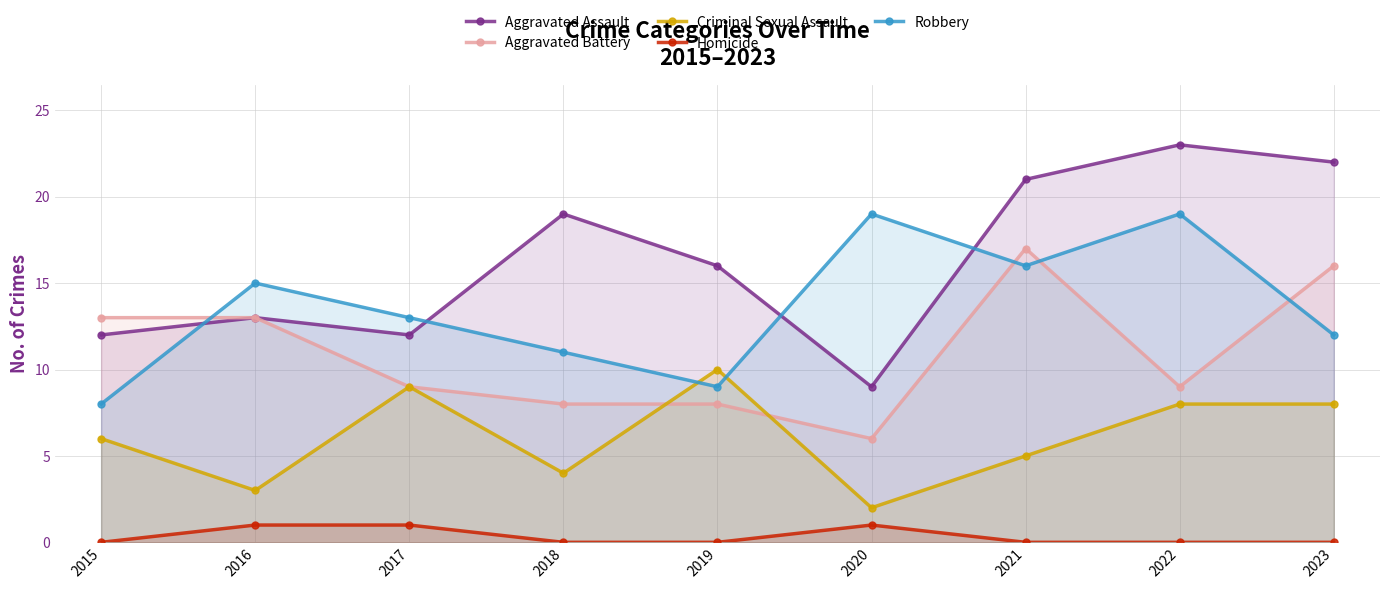

Between 2015 and 2020, which is larger?

2015